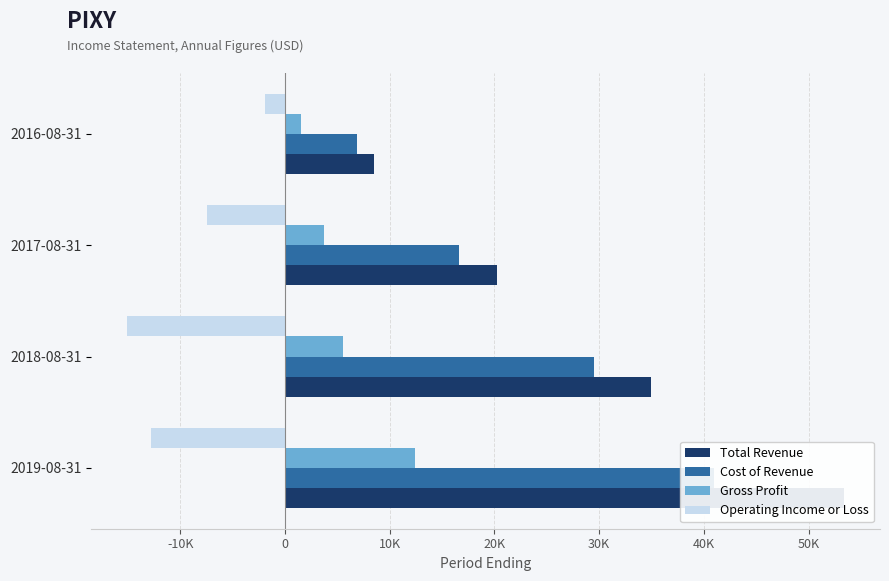

At 2016-08-31, list the series in order from smallest to largest.

Operating Income or Loss, Gross Profit, Cost of Revenue, Total Revenue